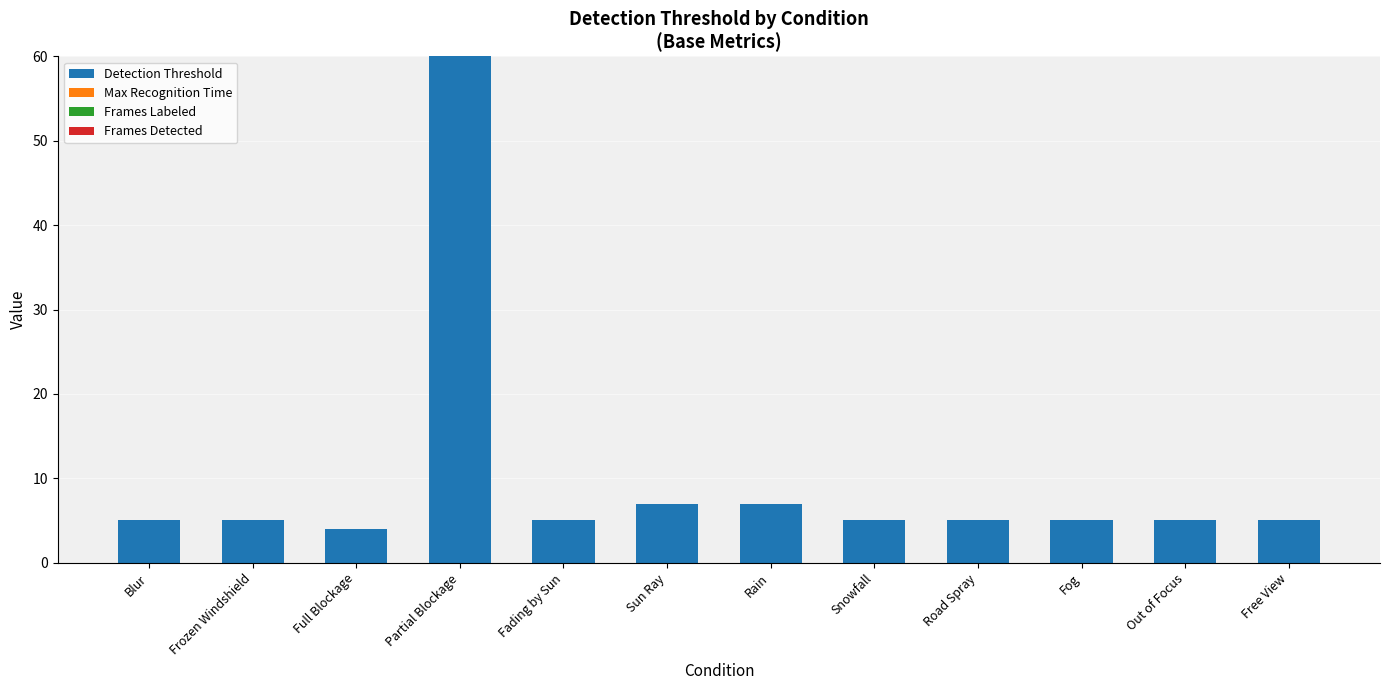

What is the greatest value displayed?

60